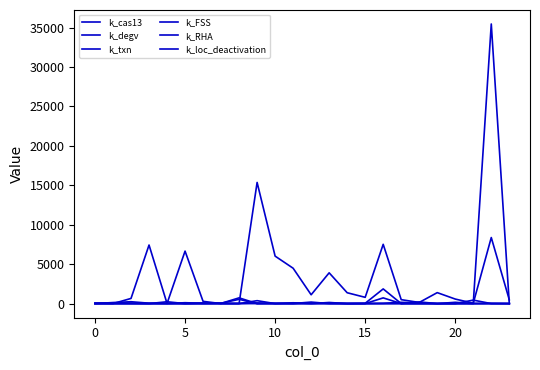

Which series has the largest total across all categories?

k_degv